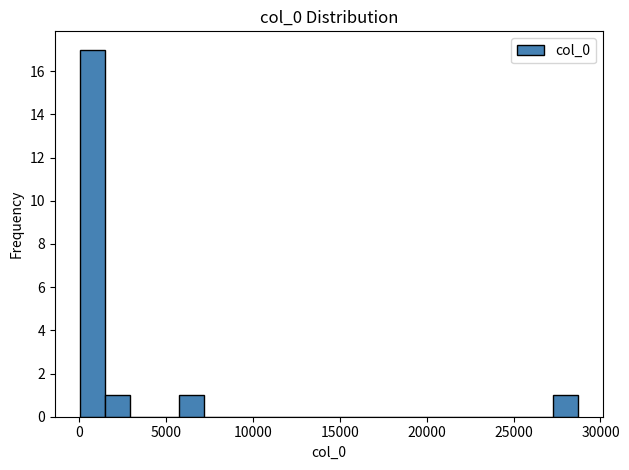

Read against the x-axis, roughly where is the centre of the tallest bar?

500